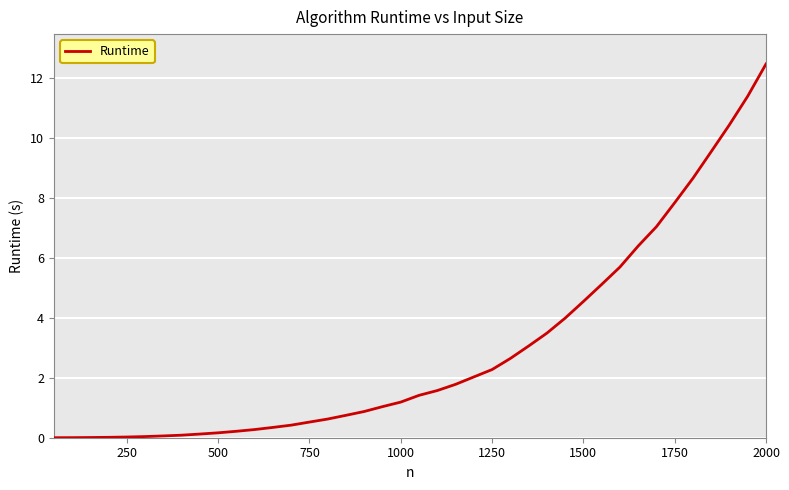

What is the sum of all values?

118.1